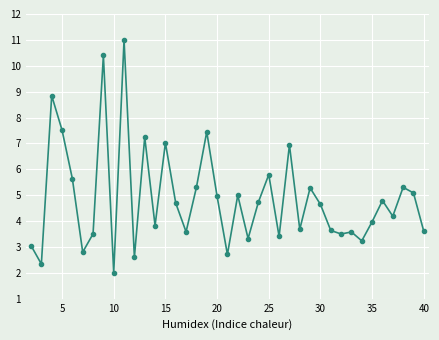

True or false: the data has more than 0 interior local peaks.

True